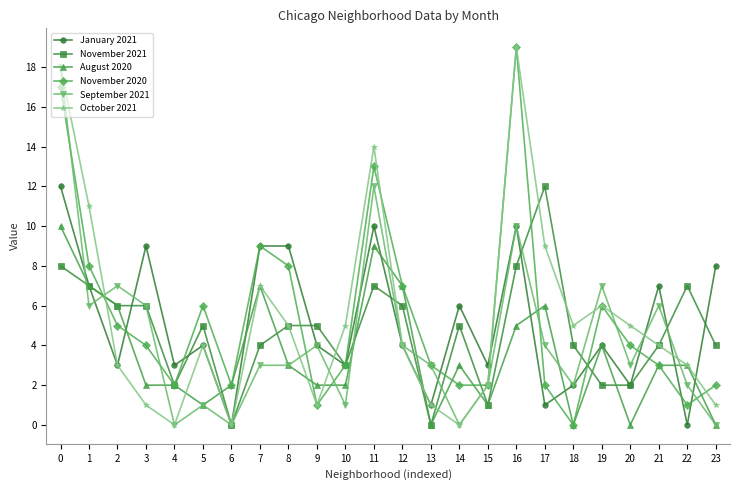

True or false: January 2021 has a value of 8 at 22.

False